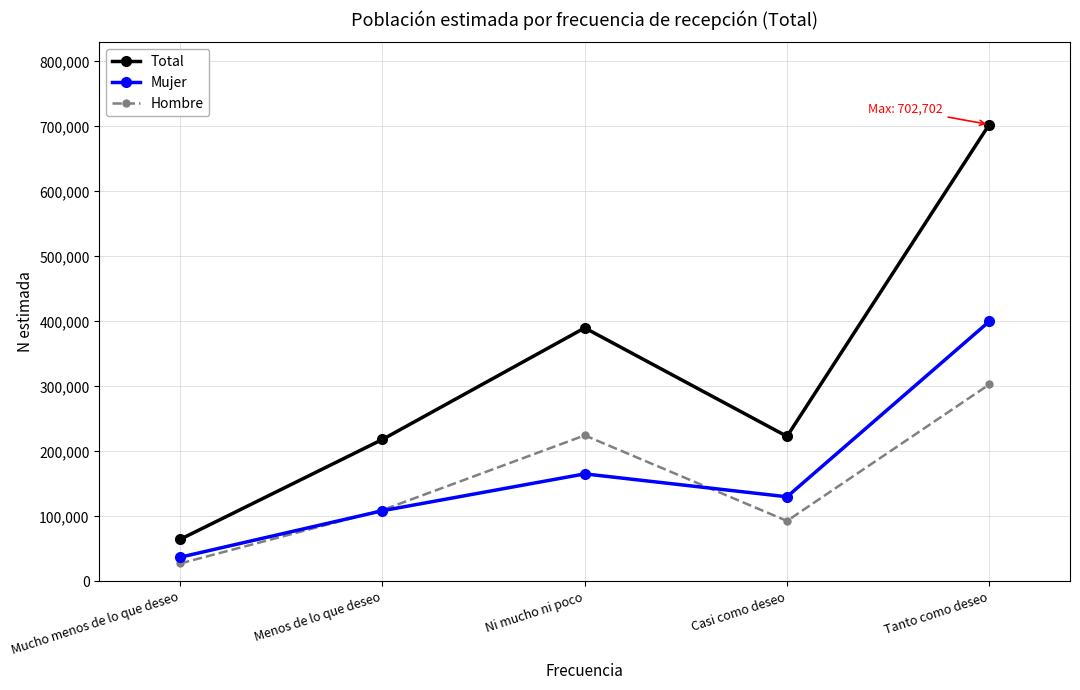

The value of Total at Mucho menos de lo que deseo is 108589. True or false?

False